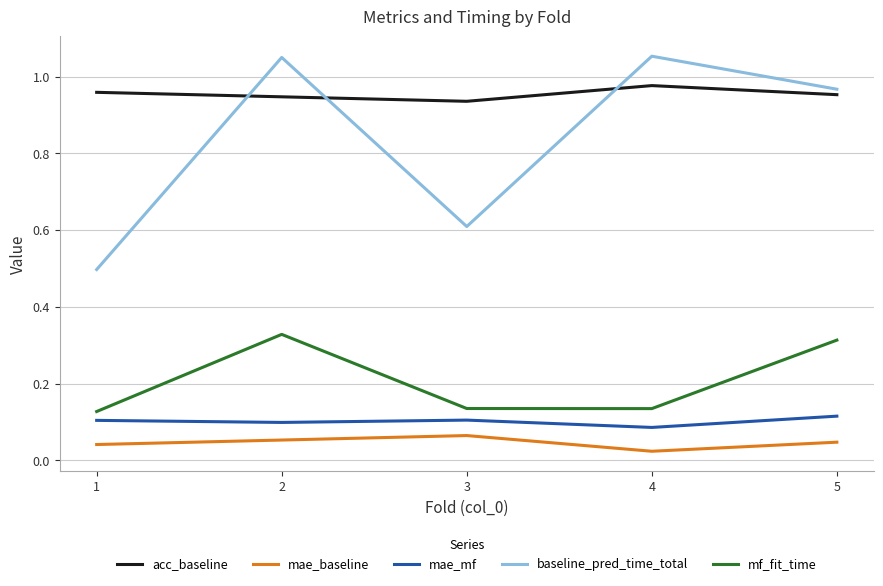

Is it true that mae_mf equals 0.1 at 5?

True